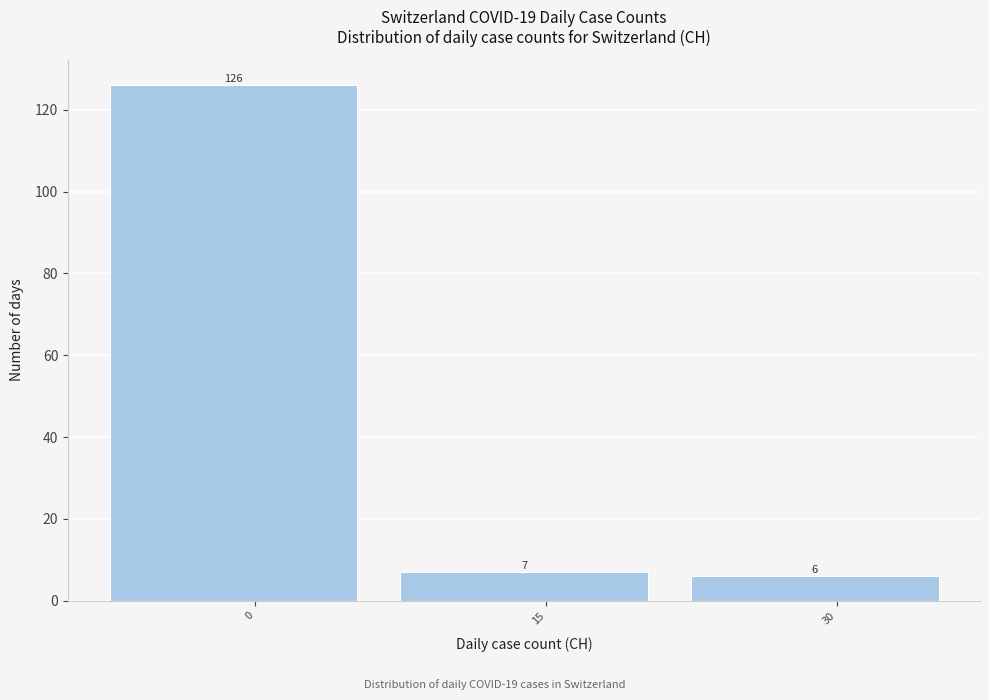

Reading left to right, what are all the values shown in this chart?

126	7	6